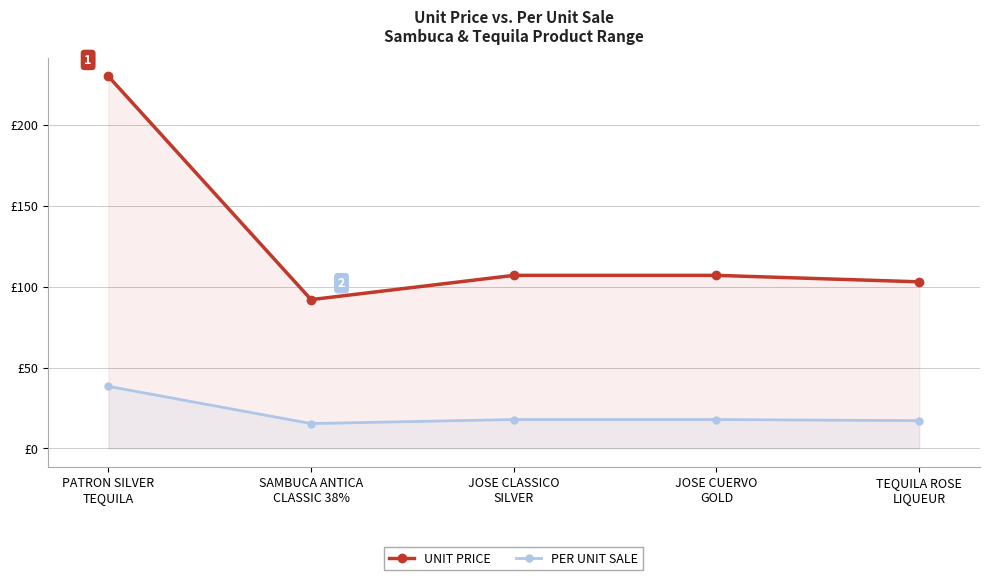

What is the total value across all series at PATRON SILVER
TEQUILA?

268.4